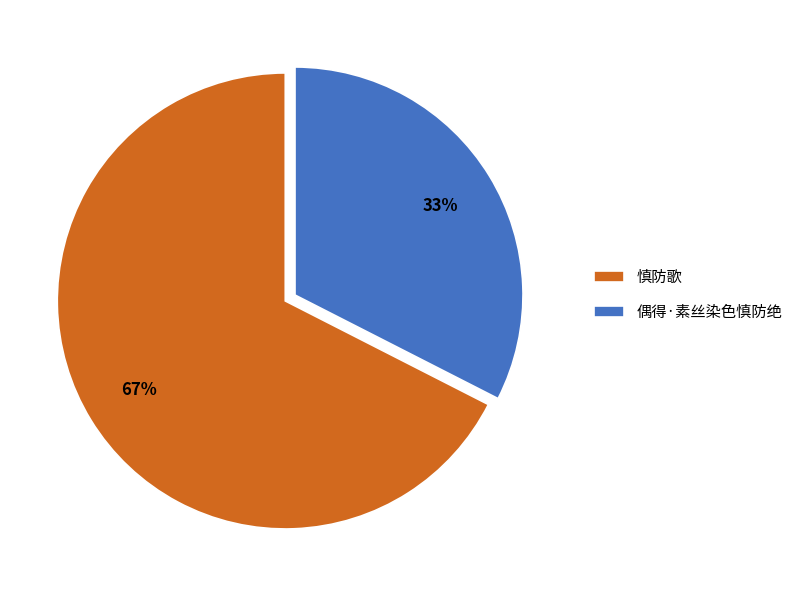

Which slice is the largest?

慎防歌